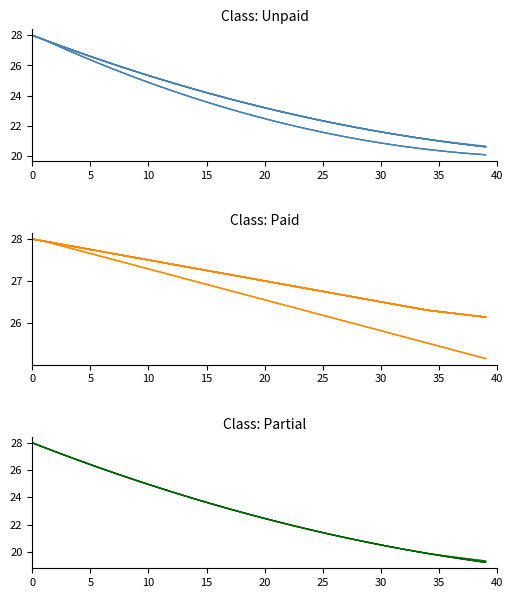

What is the difference between the maximum and minimum values in the Unpaid series?

7.4